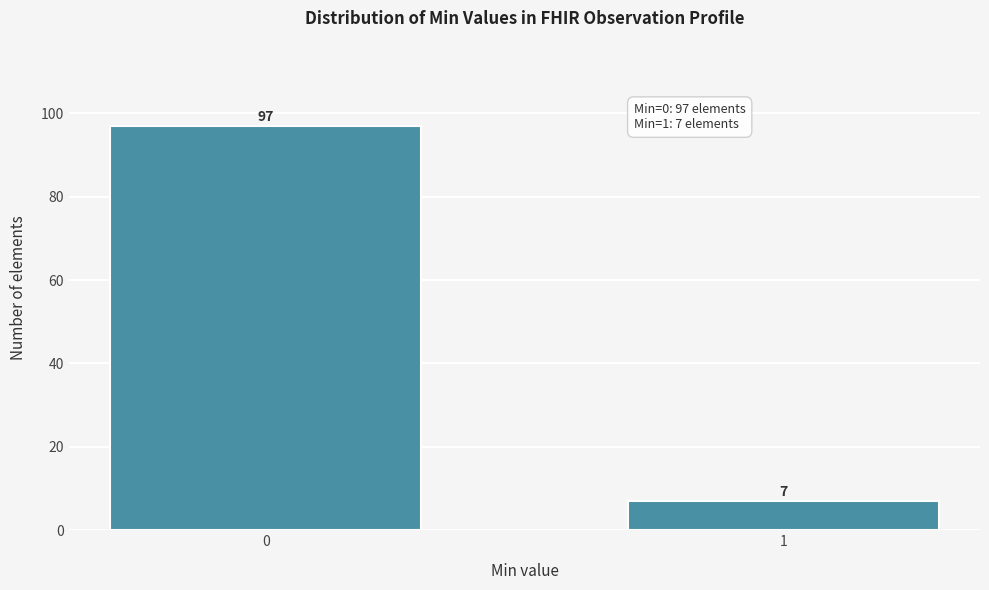

Reading left to right, list all the values displayed in this chart.

0=97	1=7